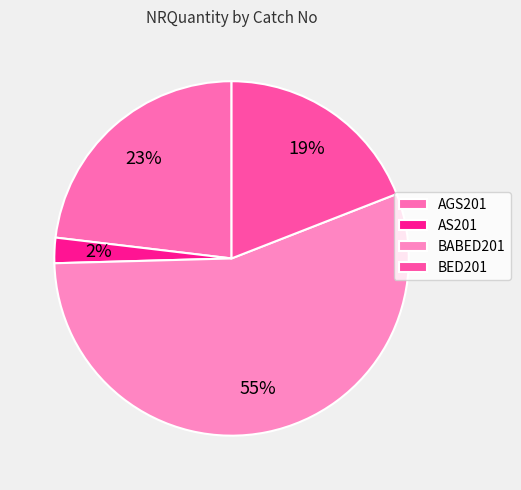

Count the number of slices in the pie.

4